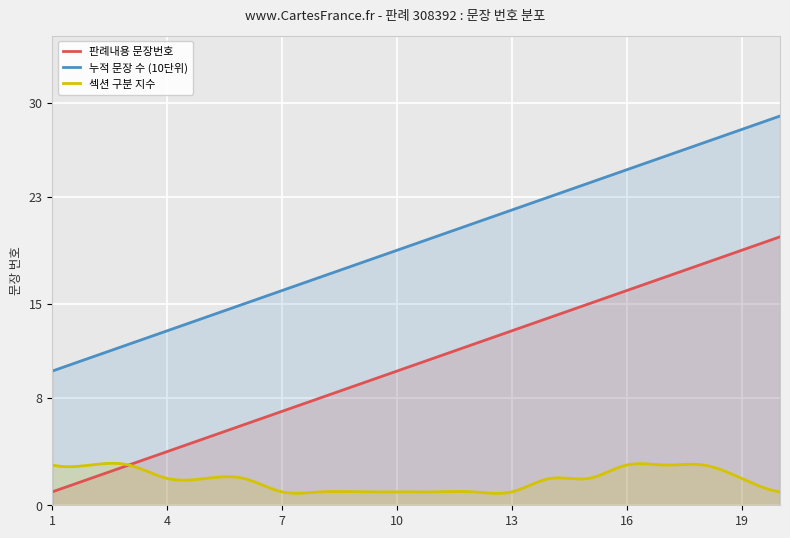

What is the sum of the 판례내용 문장번호 values at 16 and 14?

30